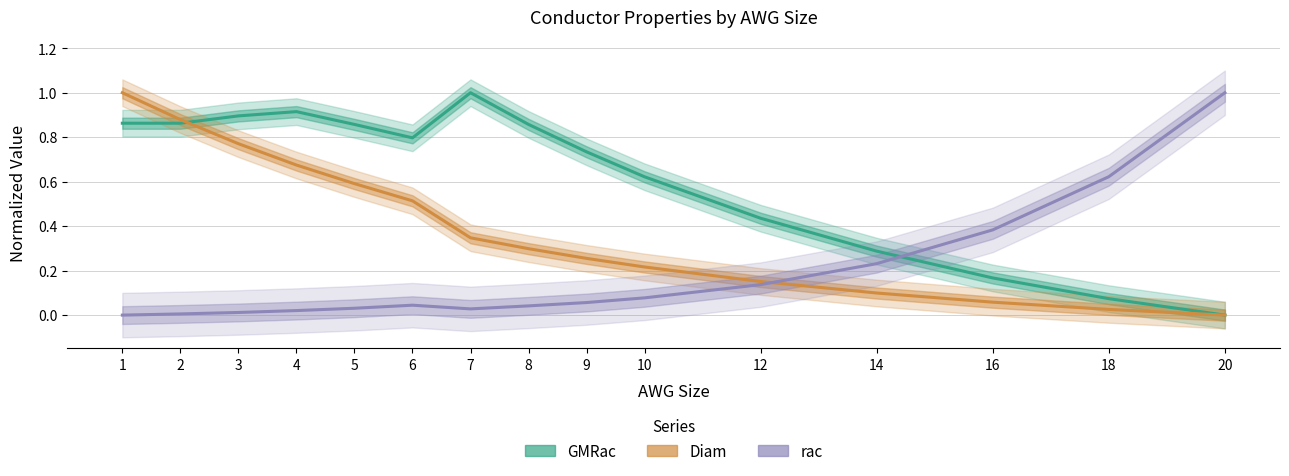

How many lines are shown in the chart?

3